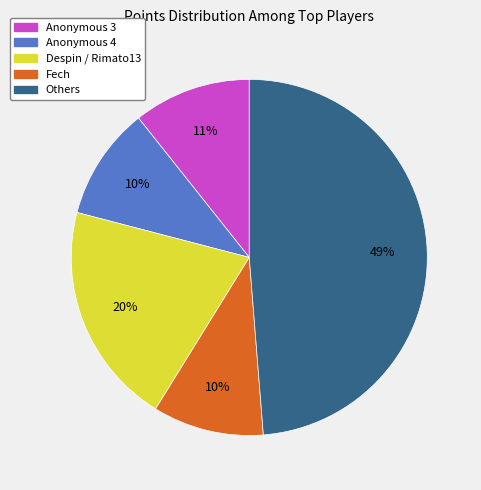

Does any single category account for the majority?

No